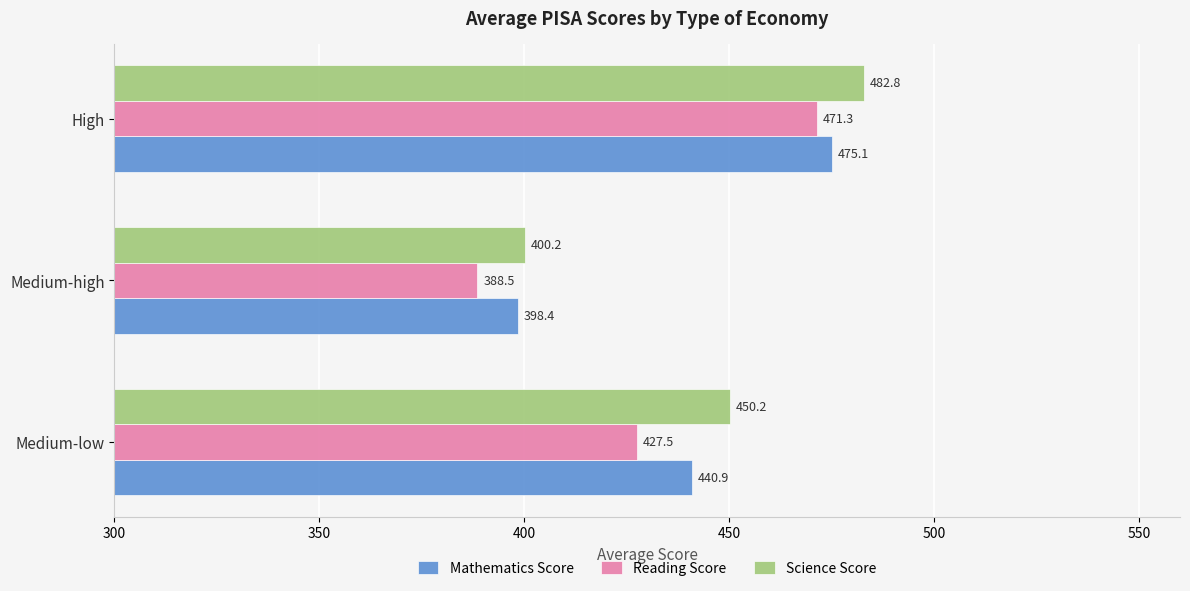

What is the maximum value for Reading Score?

471.3